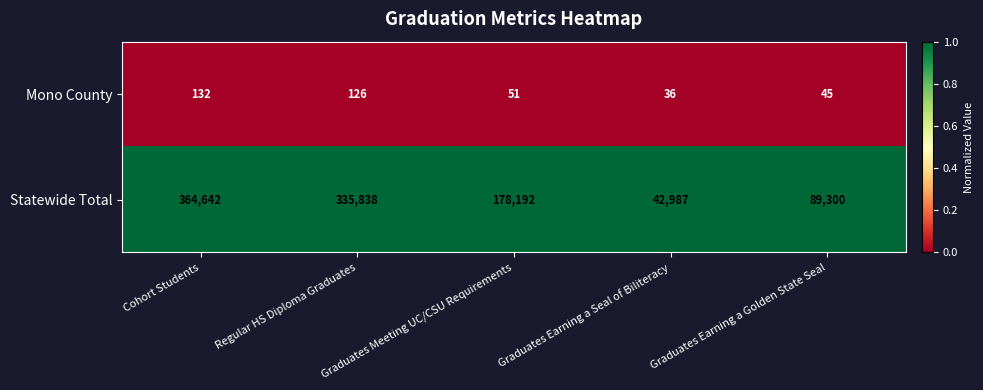

Which series has the largest total across all categories?

Statewide Total